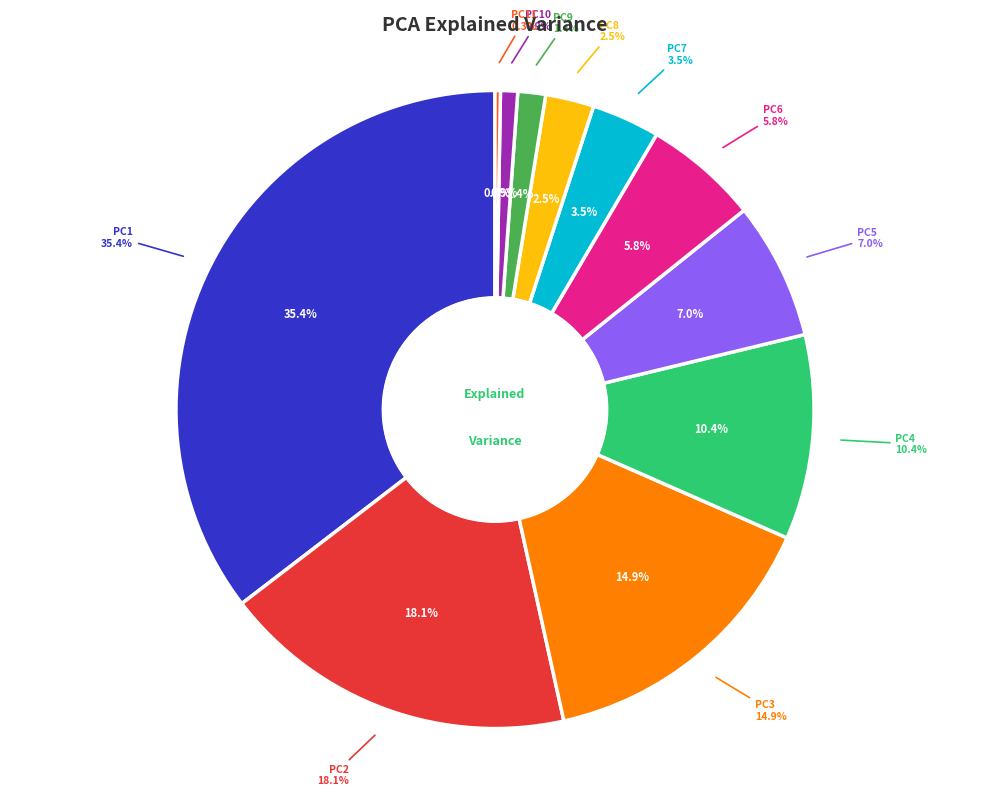

To the nearest percent, what is the average slice percentage?

9%